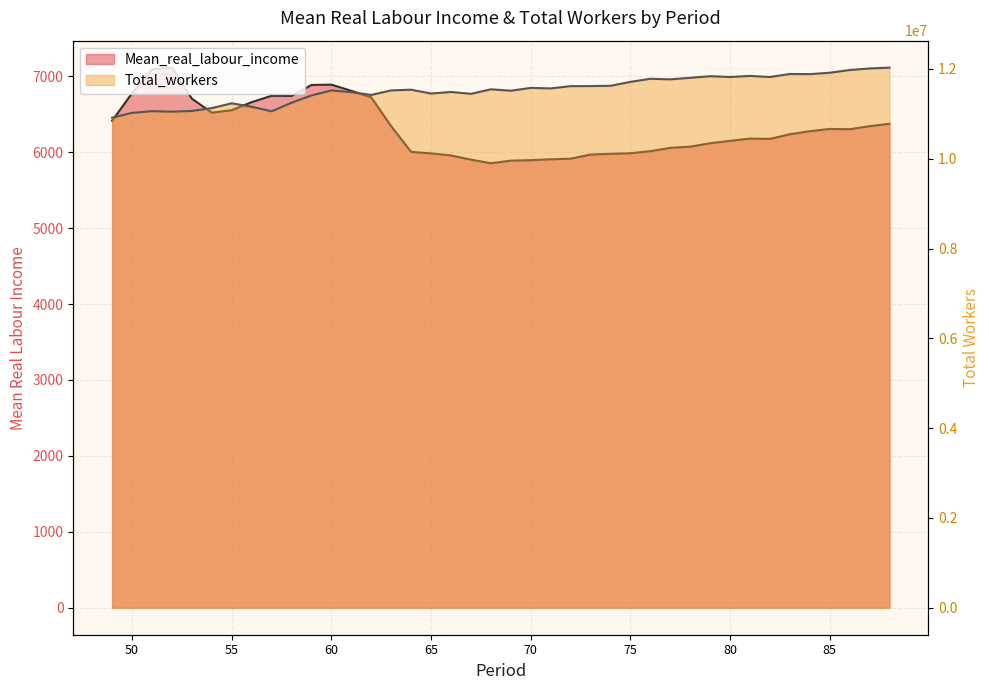

True or false: Total_workers has more than 2 interior local peaks.

True